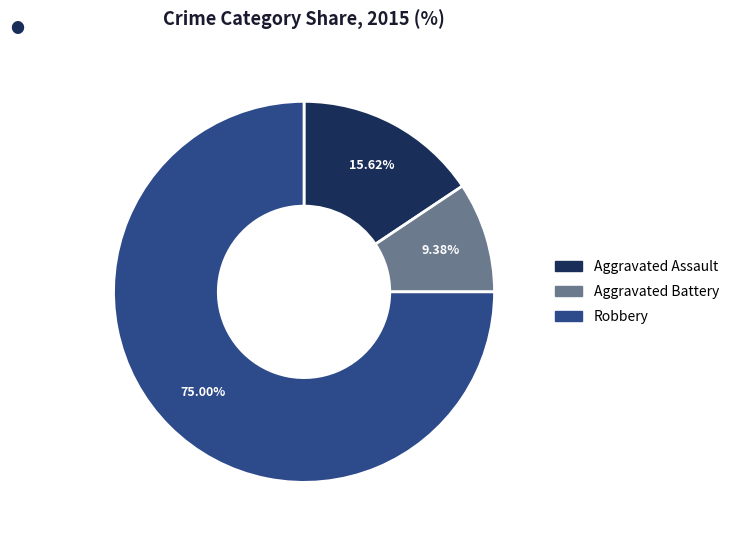

Is there any slice that represents more than half of the pie?

Yes